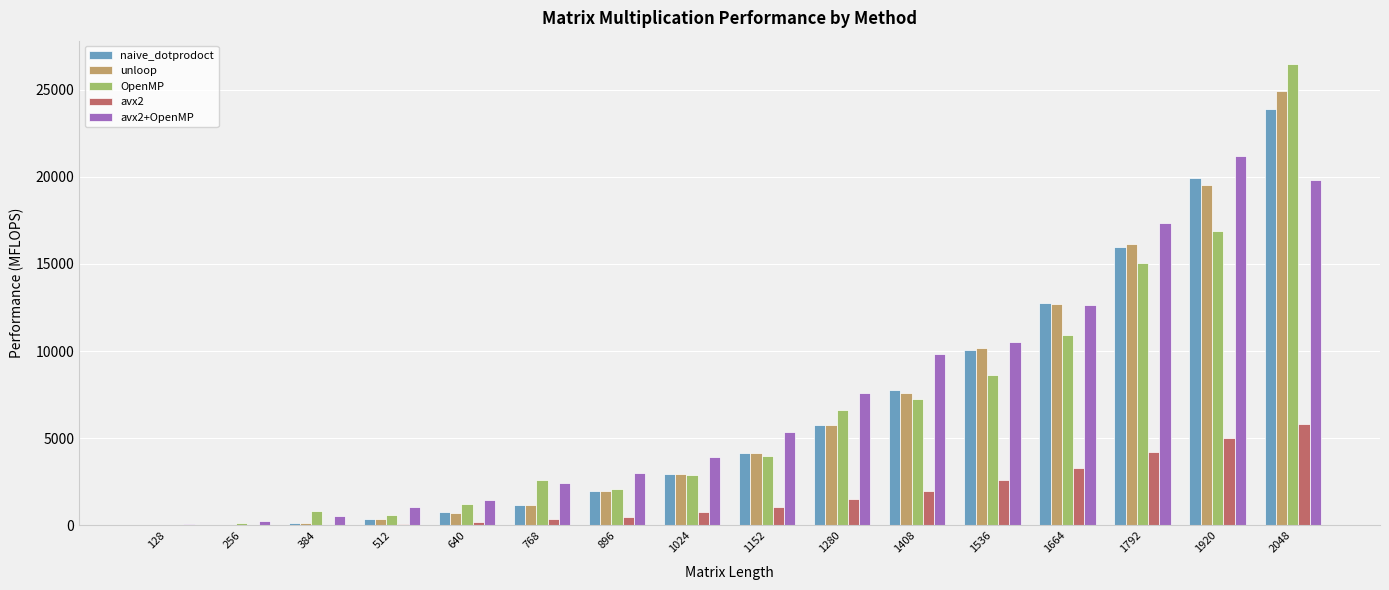

At which category is the sum across all series the highest?

2048